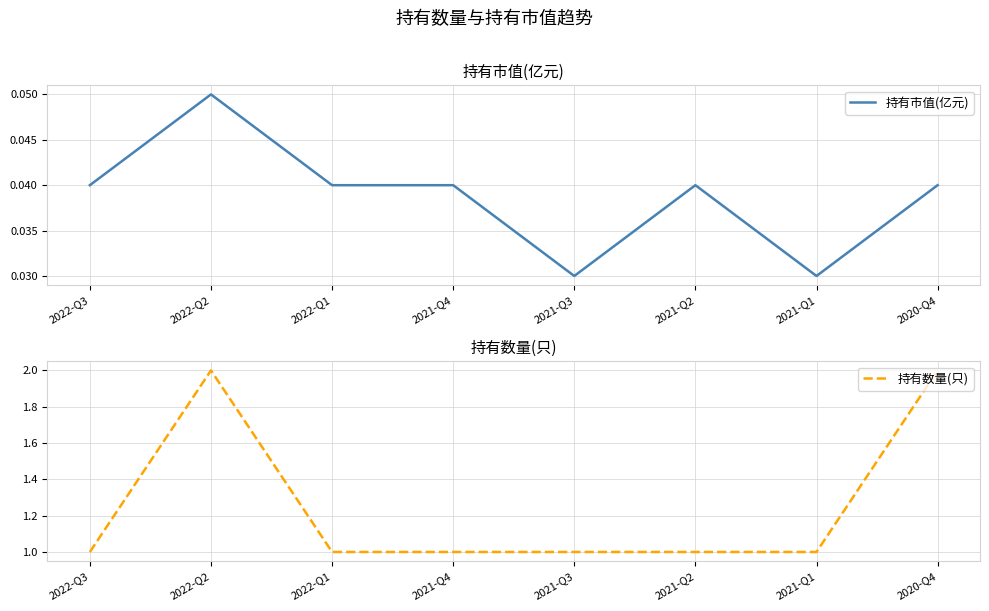

How many lines are shown in the chart?

2